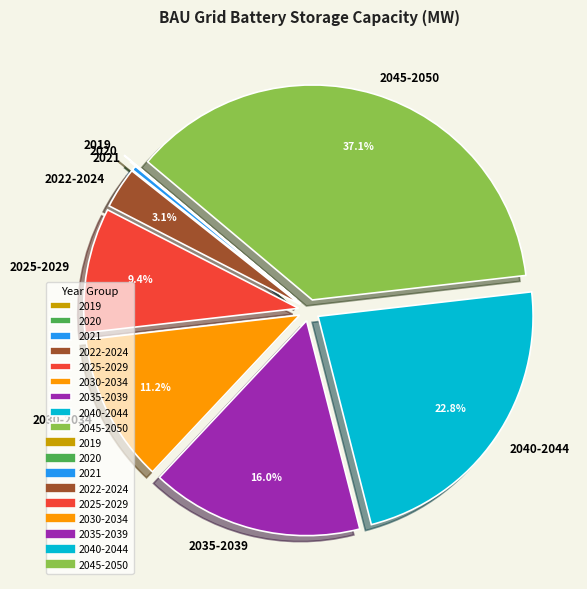

What is the largest slice in the pie chart?

2045-2050